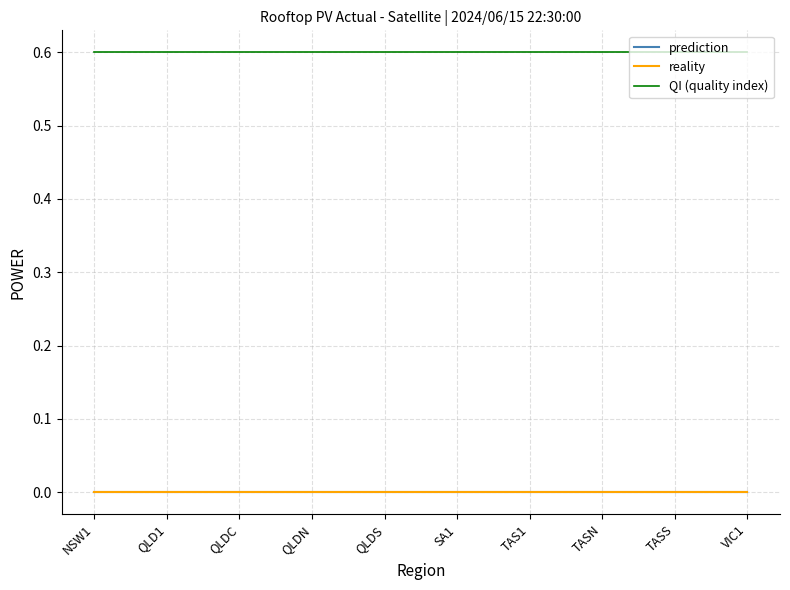

Is this an area chart (filled region under the line)?

No